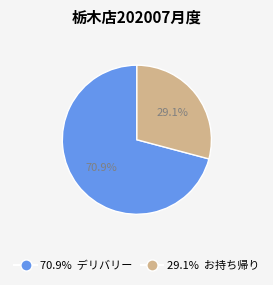

How many slices are in this pie chart?

2